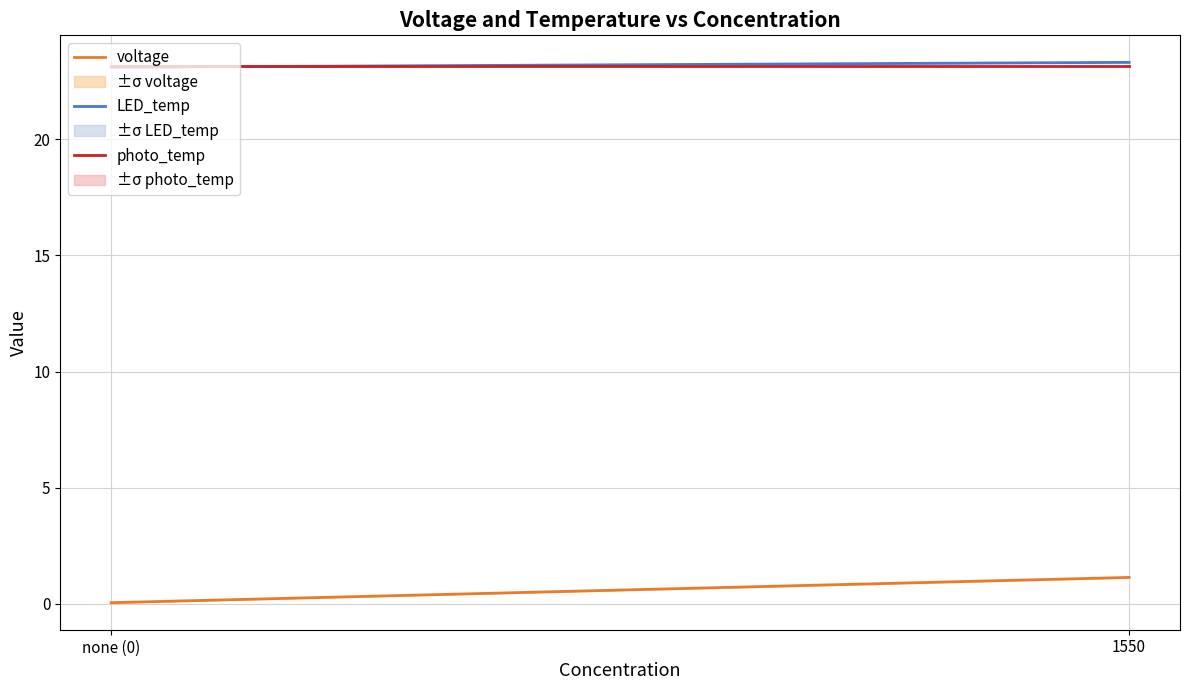

What position from the right is none (0)?

2